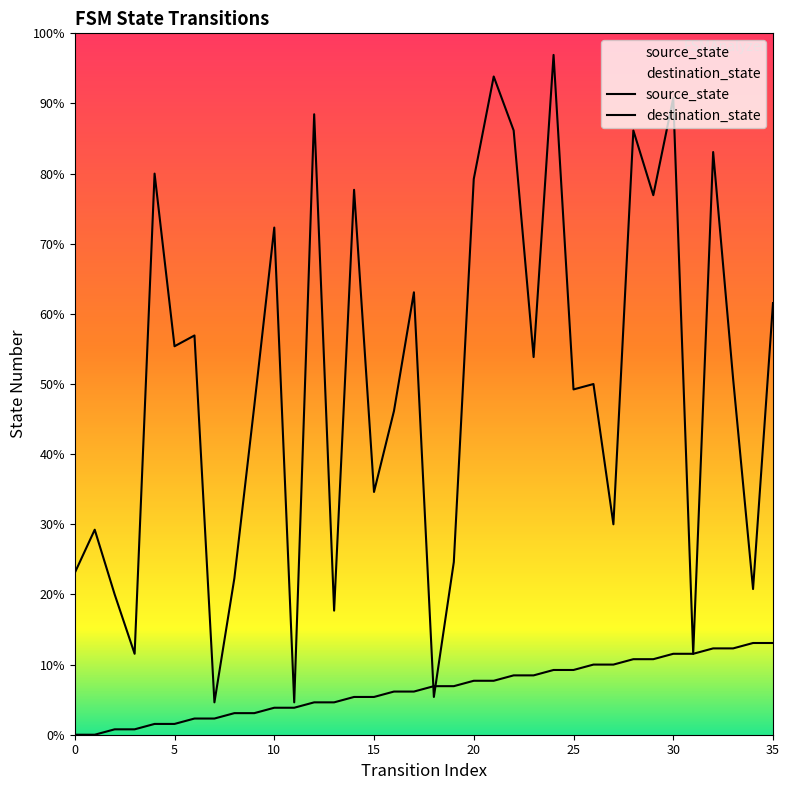

How many lines are shown in the chart?

2